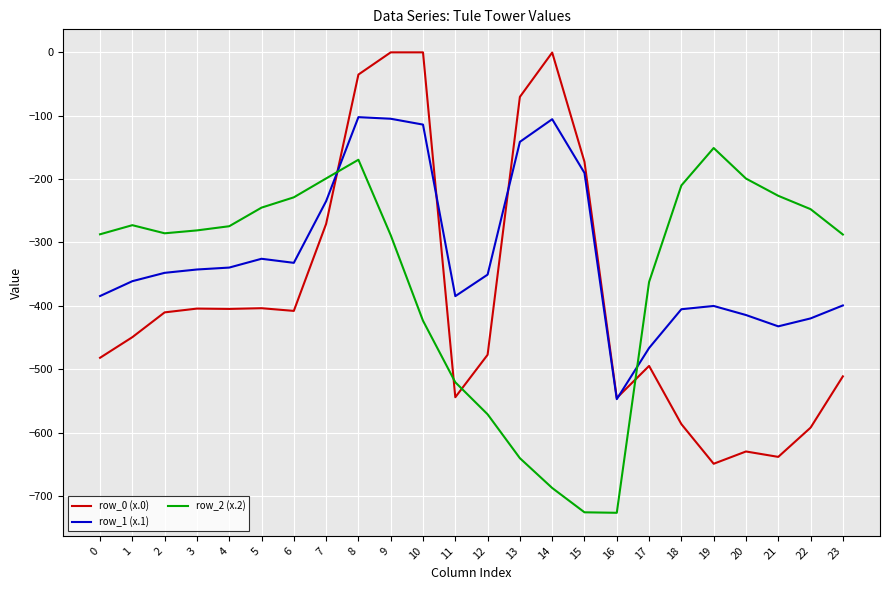

At which label is row_1 (x.1) closest to -324?

5